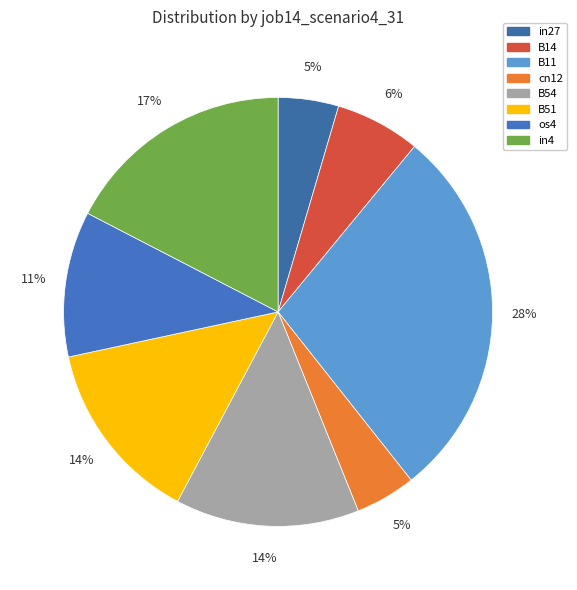

Which has a higher value, cn12 or B11?

B11